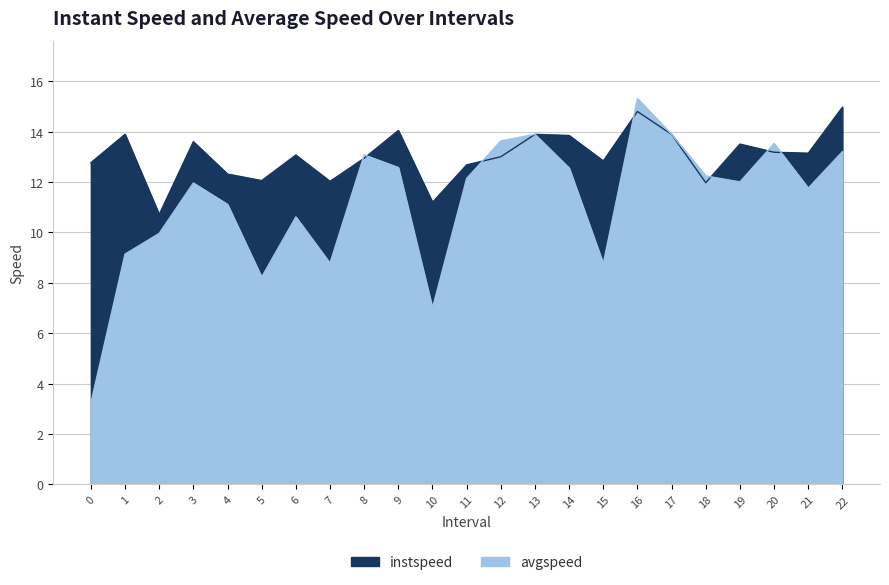

What are all the series names shown in the legend?

instspeed, avgspeed